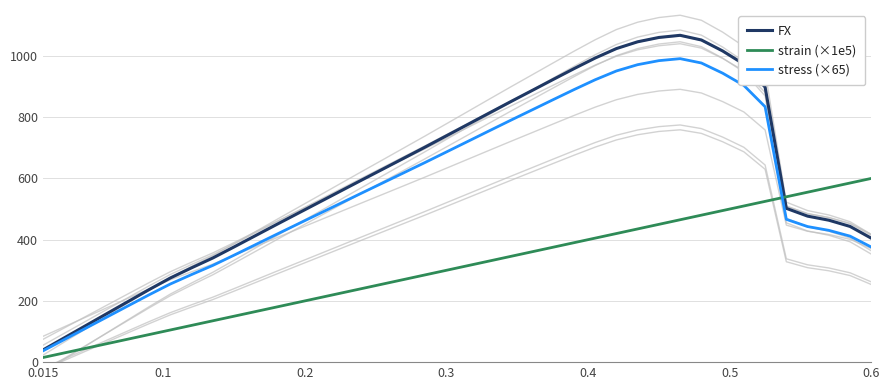

Which series has the largest total across all categories?

FX